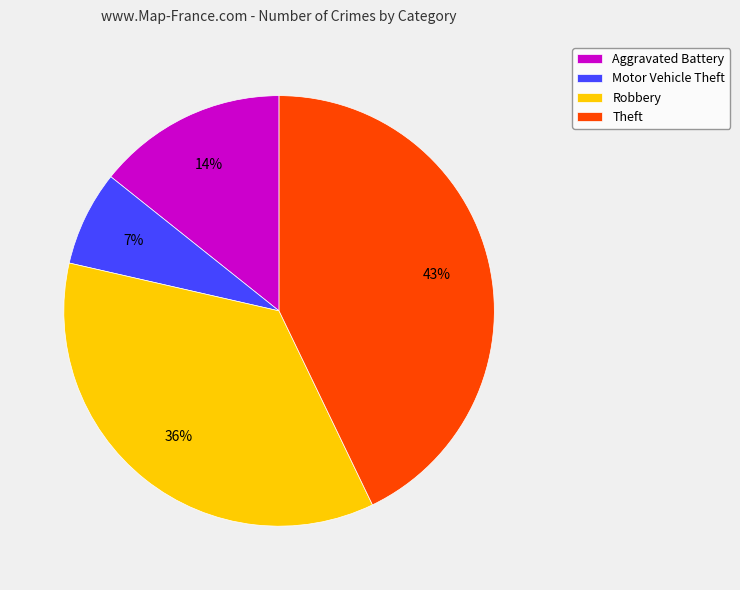

To the nearest percent, what is the average slice percentage?

25%